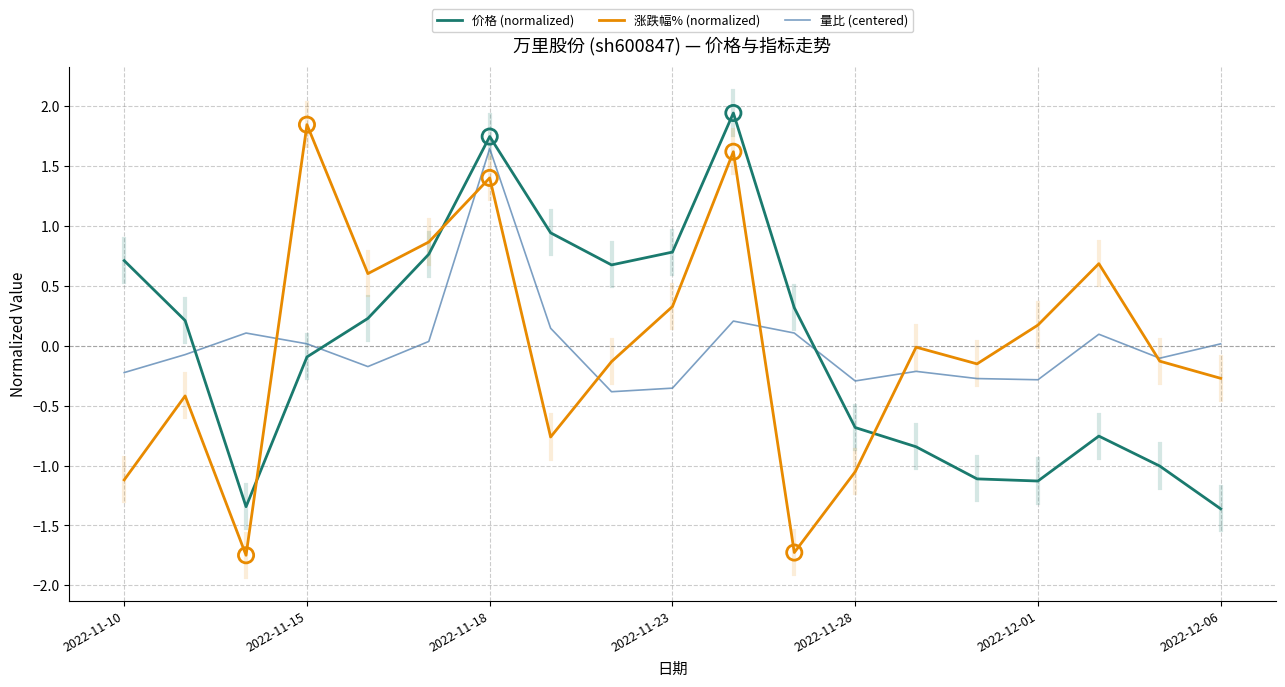

Which series has the widest spread of values?

涨跌幅% (normalized)